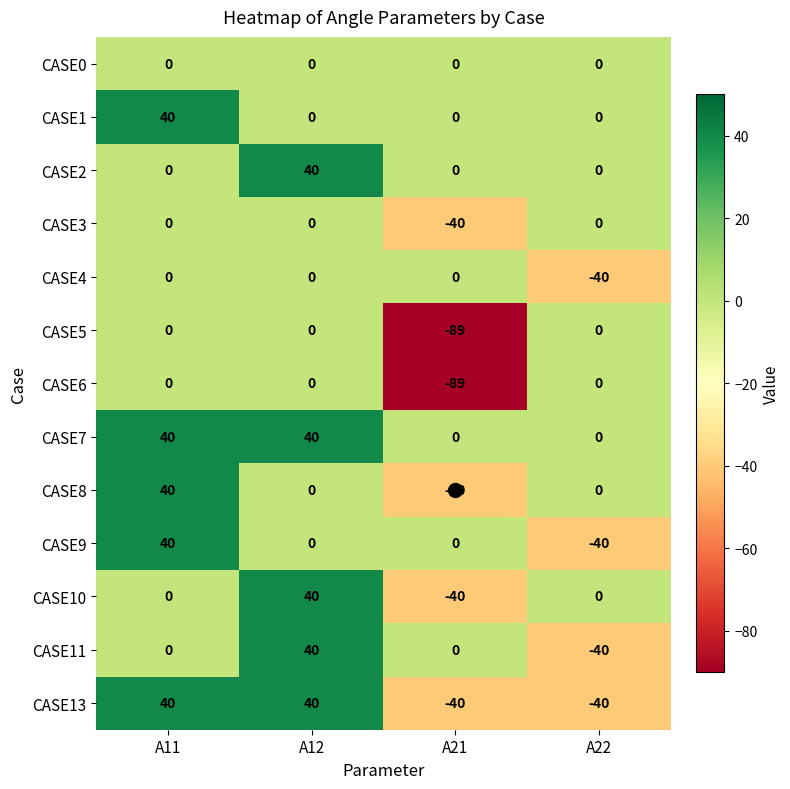

What is the difference between the maximum and minimum values in the CASE7 series?

40